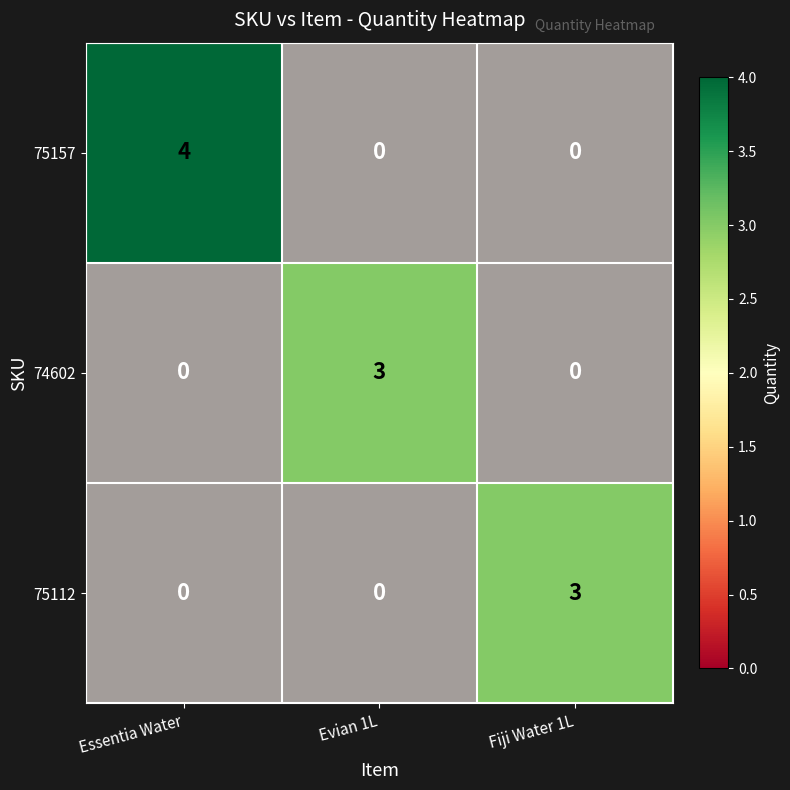

What is the highest value of the 75157 series?

4